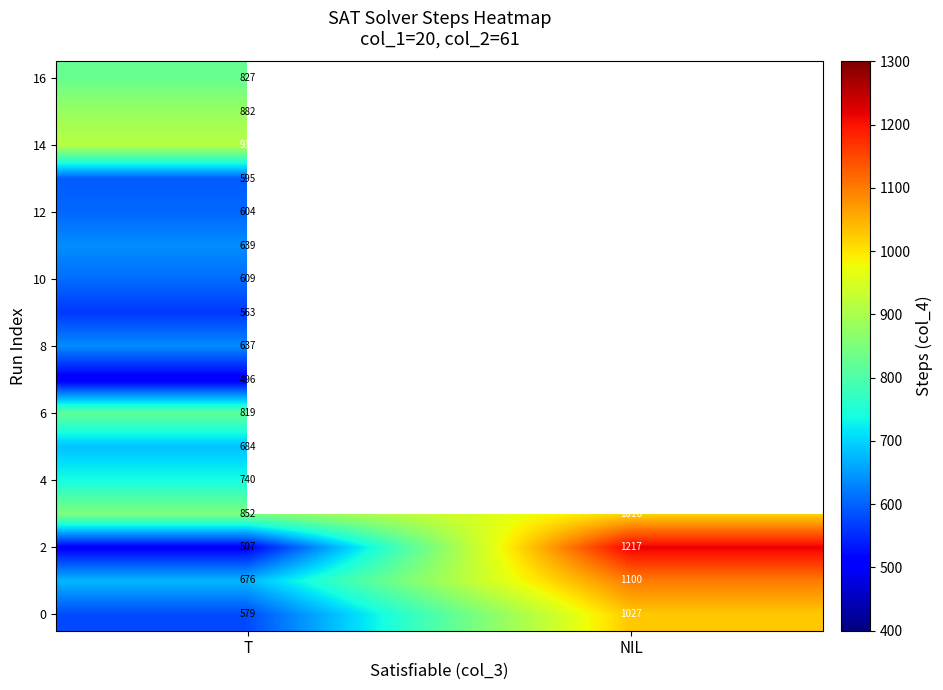

What is the difference between the highest and lowest values at T?

418